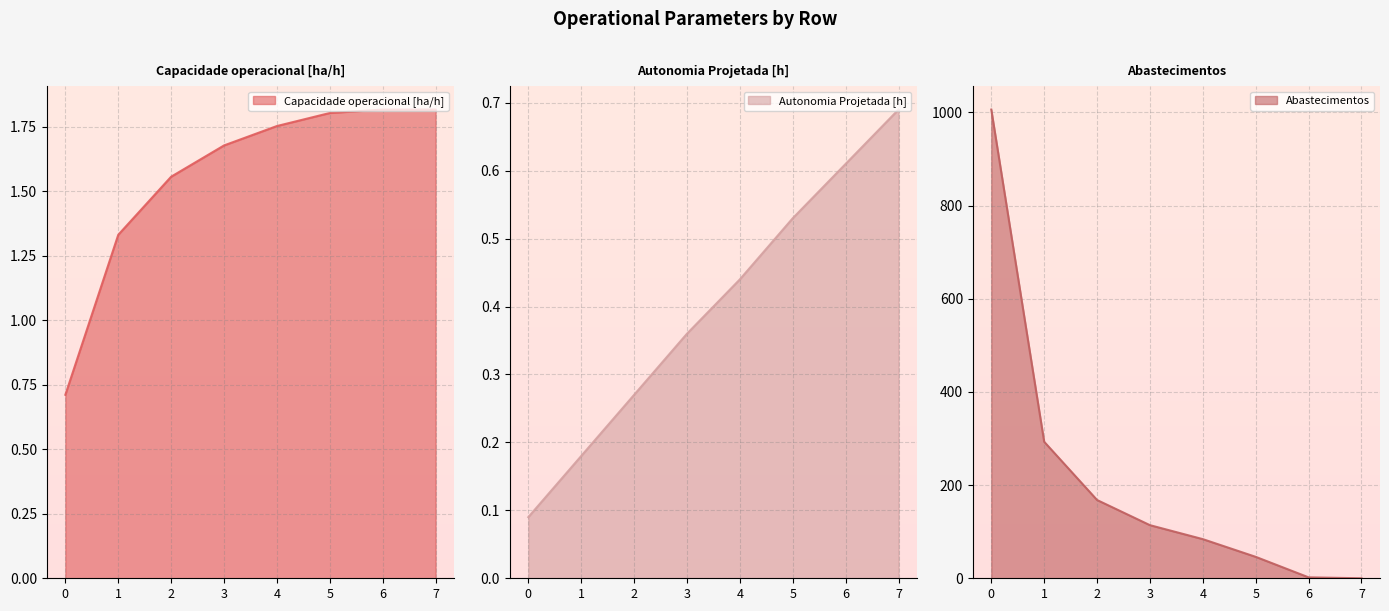

What is the difference between the second highest and second lowest values in the Autonomia Projetada [h] series?

0.4